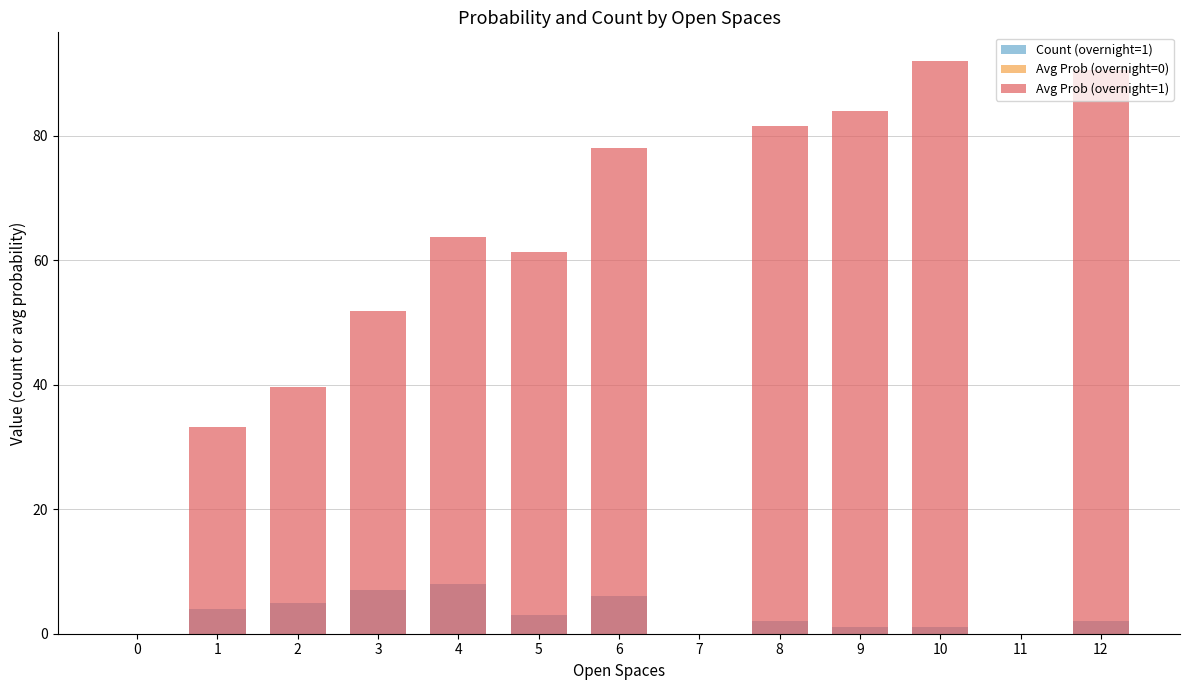

Rank the series by their maximum value, from lowest to highest.

Avg Prob (overnight=0), Count (overnight=1), Avg Prob (overnight=1)